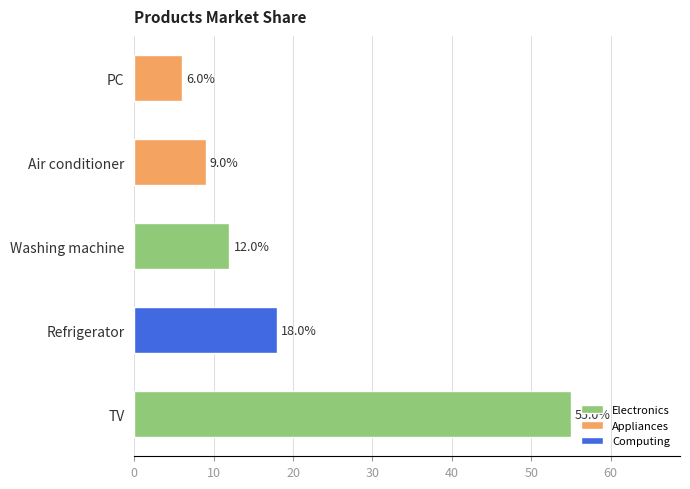

The value at TV is 55.0. True or false?

True